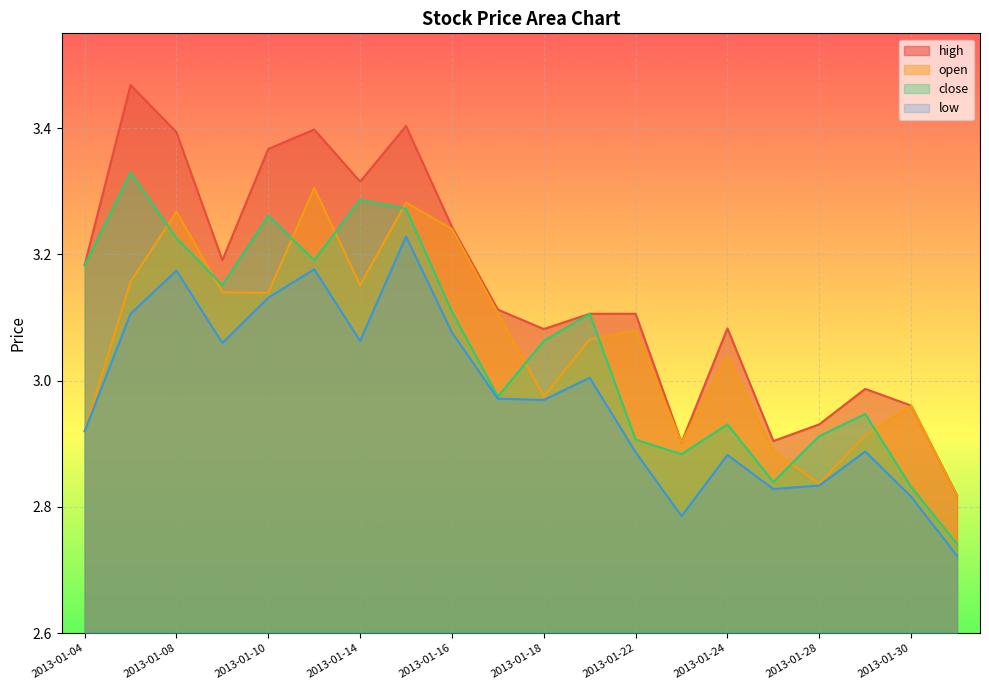

What is the approximate value of close at 2013-01-07?

3.3